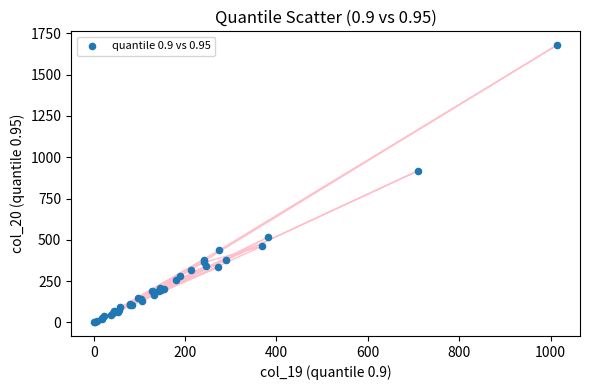

What Y value in the scatter plot is closest to 840?

918.7